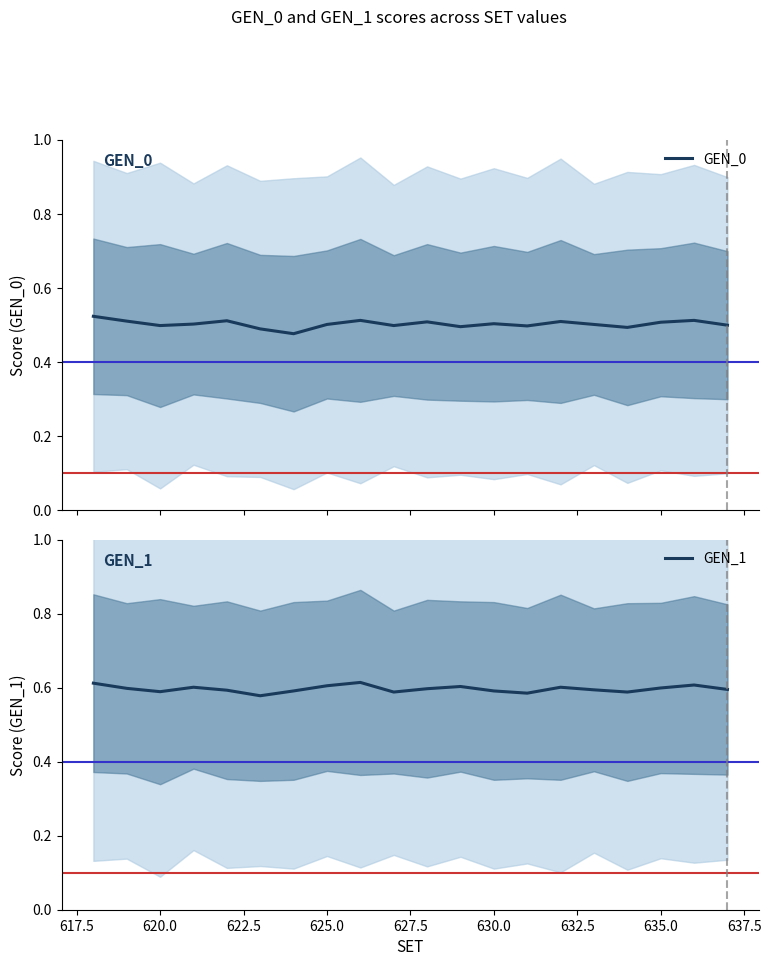

How many interior local valleys does the GEN_0 series have?

6